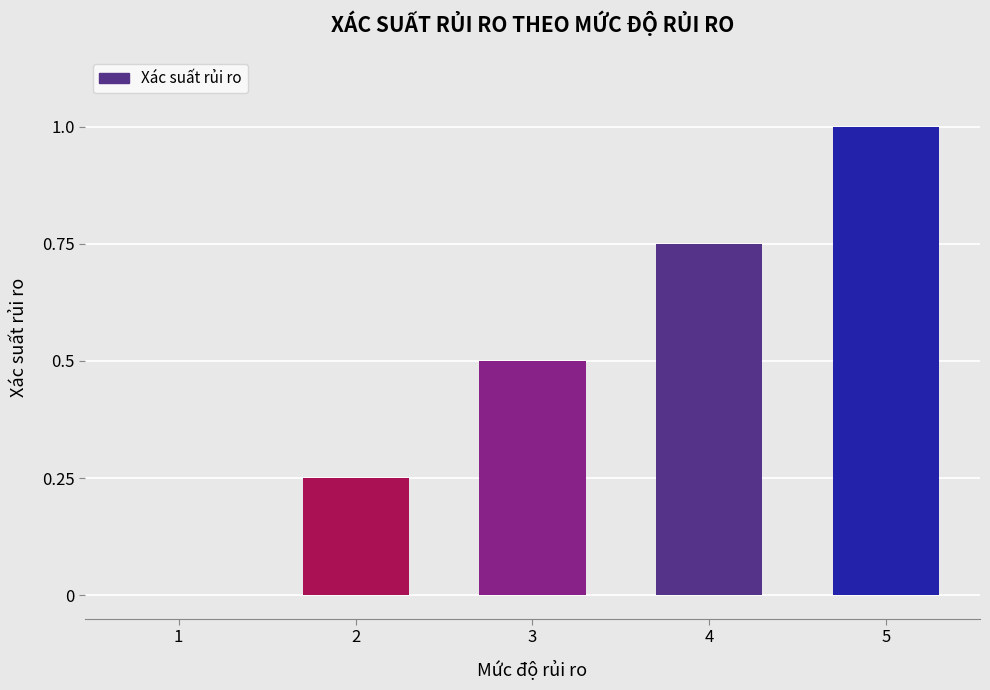

What is the average value?

0.5